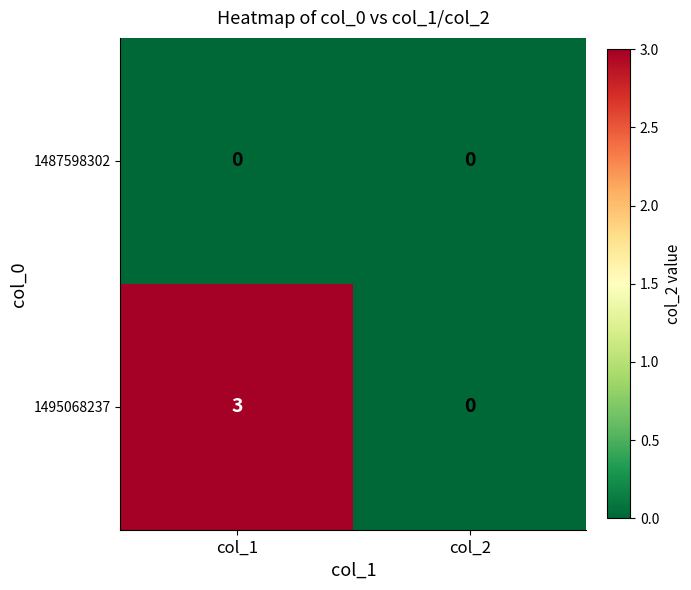

Where is 1495068237 nearest to the value 1?

col_2